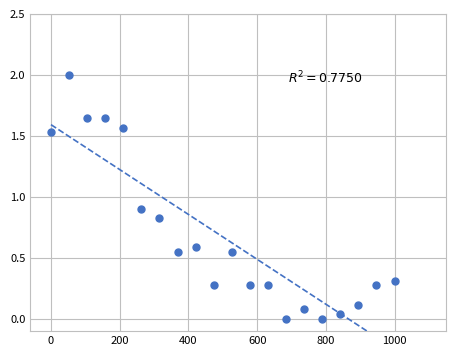

What is the range of Y values (max minus min)?

2.0